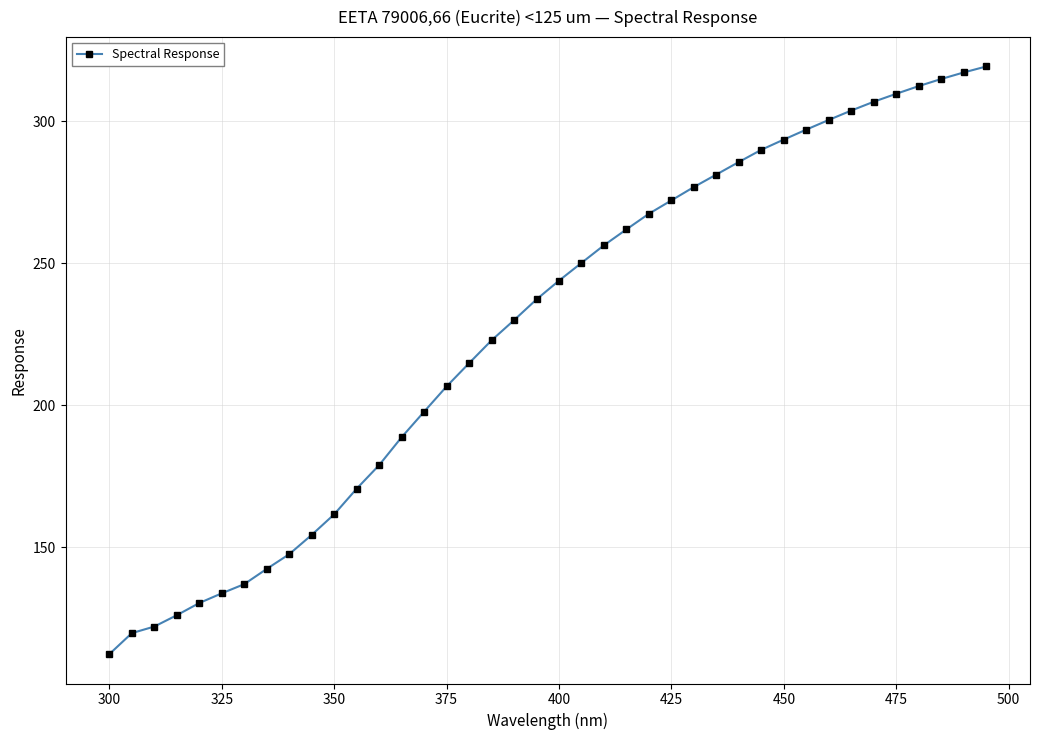

What is the sum of all values?

9095.6